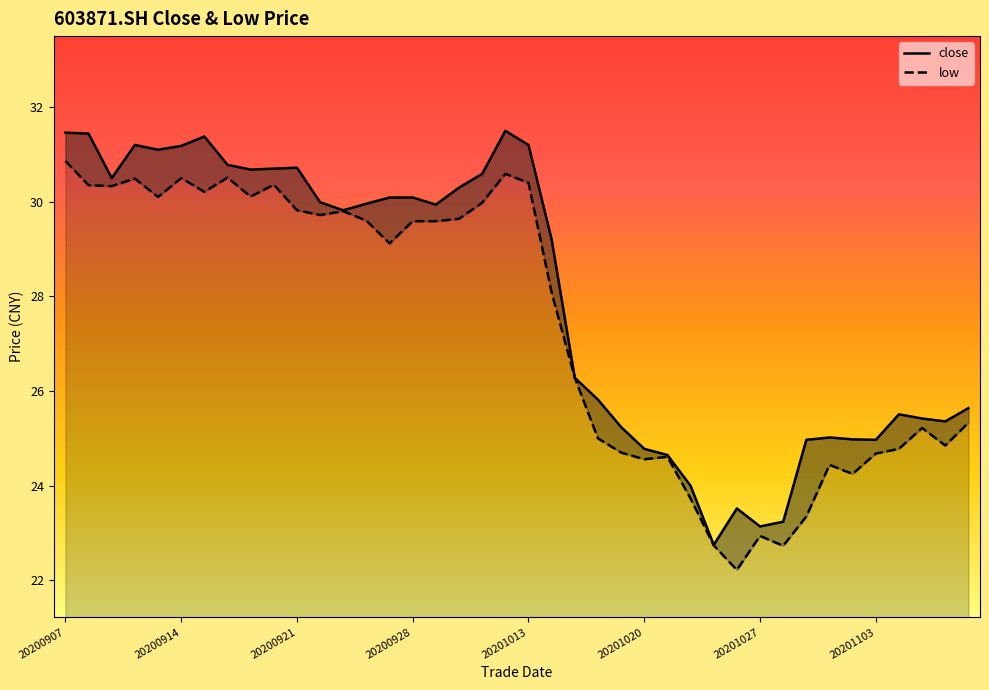

In low, how many points are higher than both neighbors (excluding endpoints)?

10